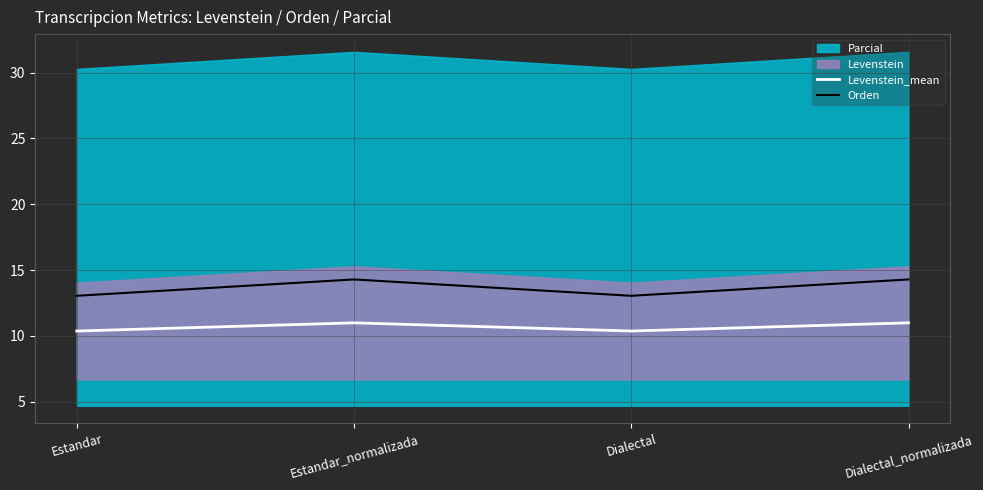

Is the value of Levenstein_mean at Estandar greater than the value of Orden at Dialectal_normalizada?

No